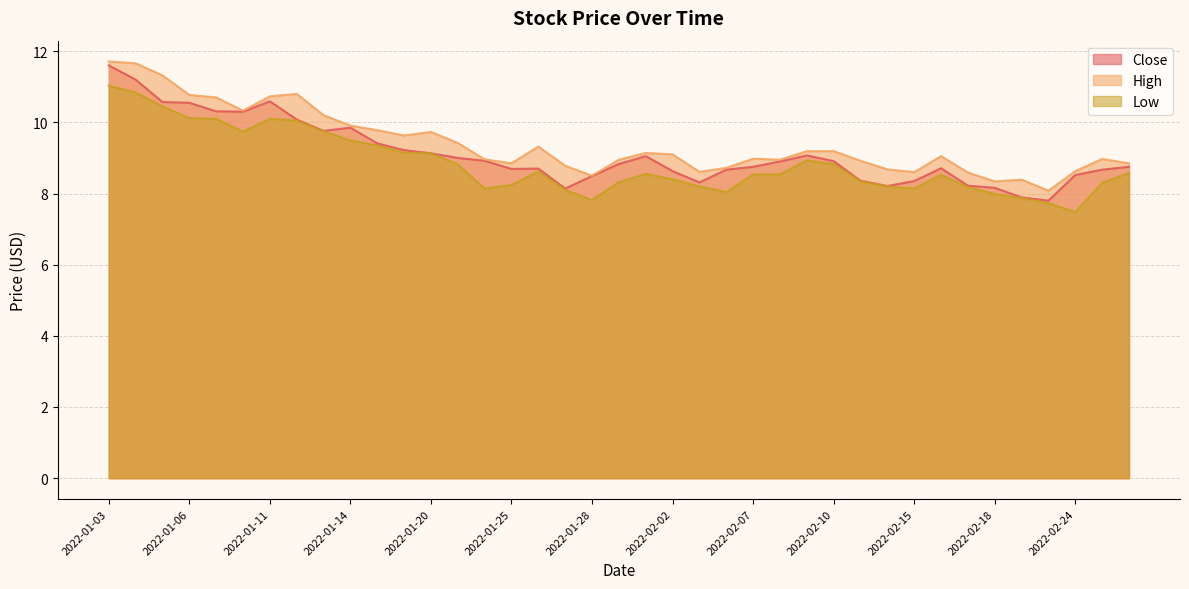

List the series in order of their overall mean, lowest first.

Low, Close, High